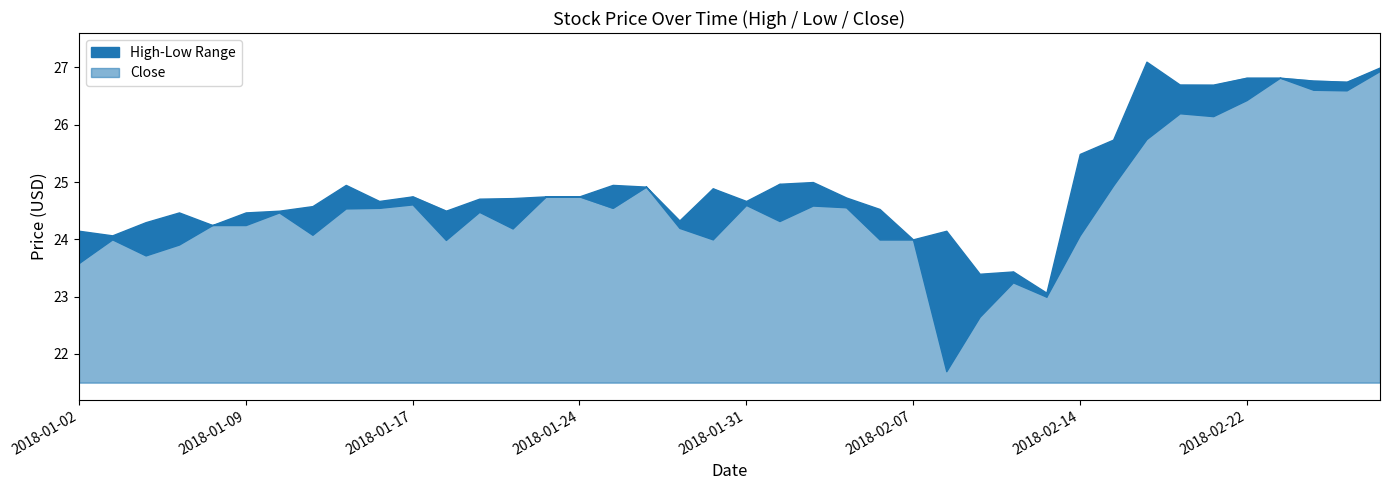

True or false: High has a value of 24.1 at 2018-01-02.

True